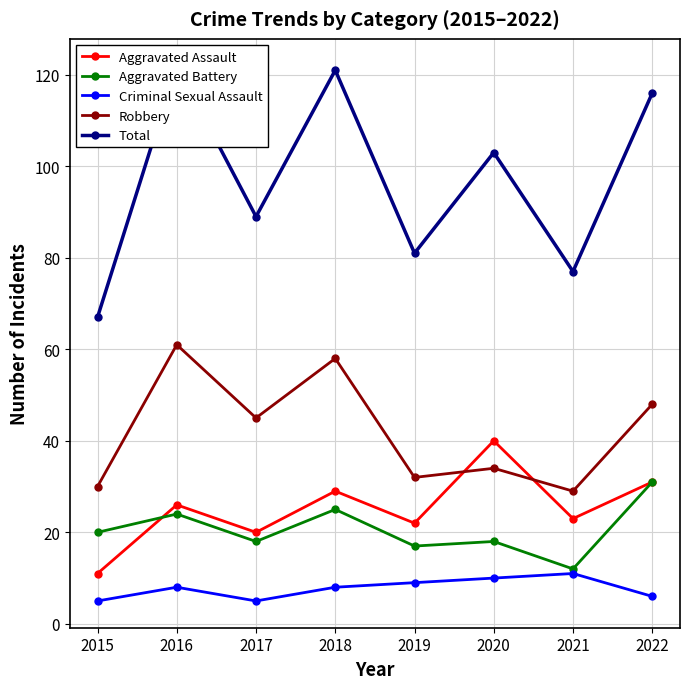

At 2019, list the series in order from smallest to largest.

Criminal Sexual Assault, Aggravated Battery, Aggravated Assault, Robbery, Total